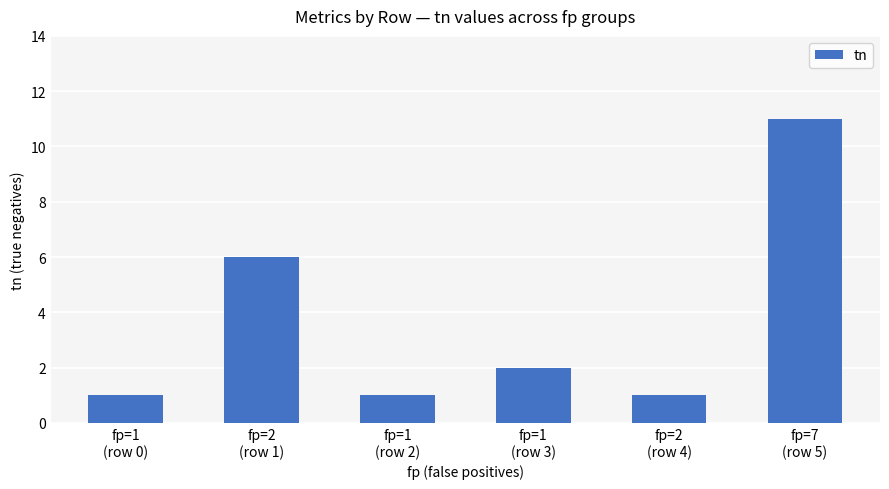

Is it true that the value at fp=1
(row 2) is 1?

True